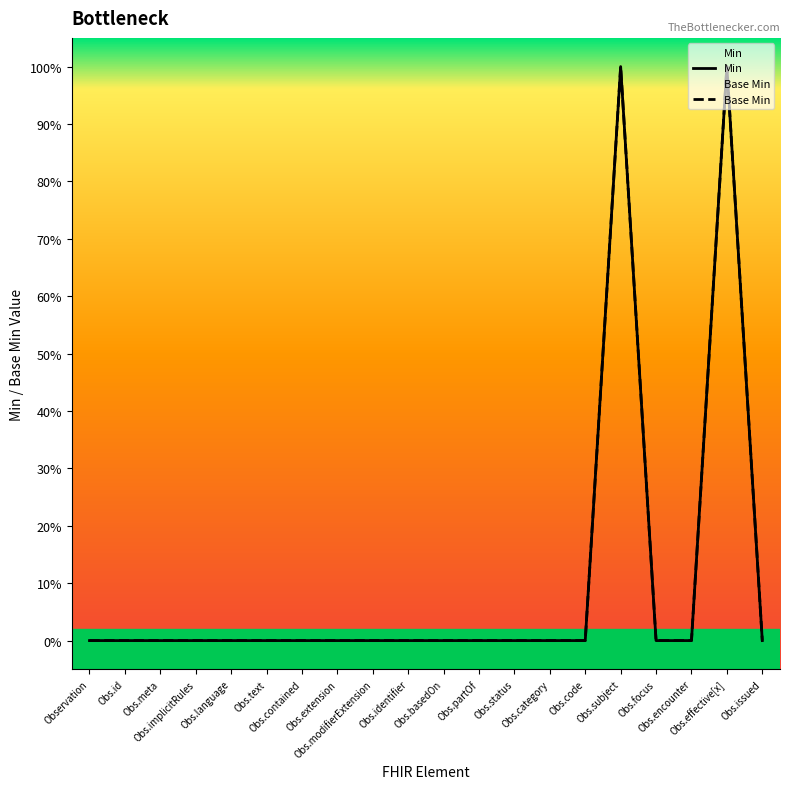

What are all the series names shown in the legend?

Min, Base Min